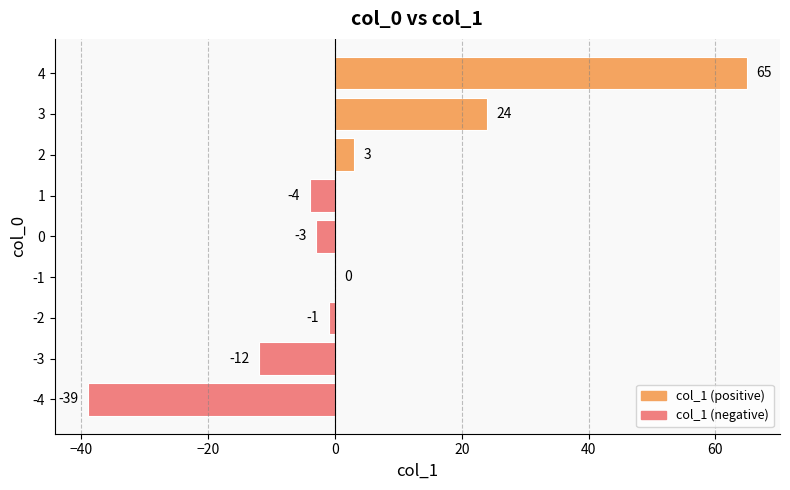

What is the sum of all values?

33